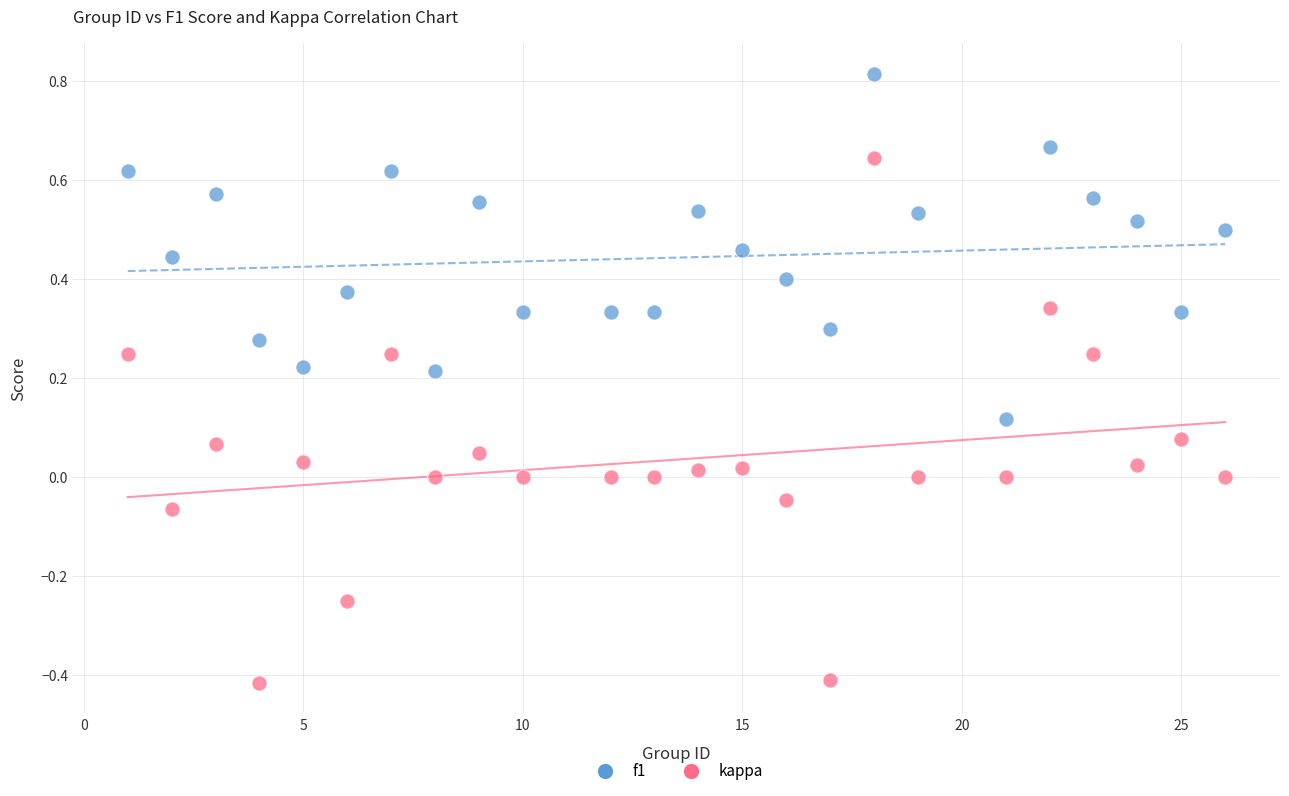

What is the X range (max minus min) for the scatter plot?

25.0